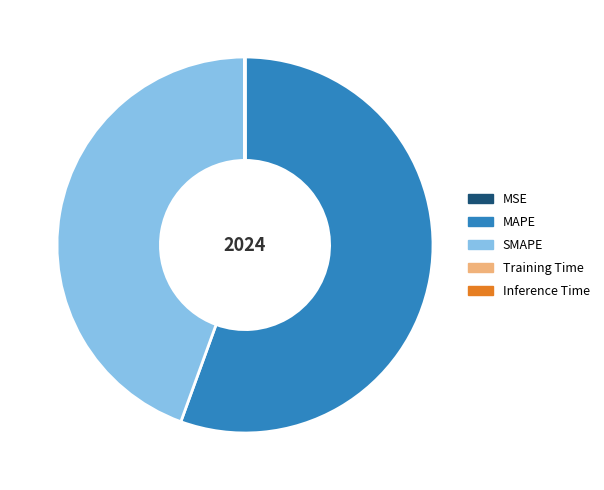

Which category has the biggest portion of the pie?

MAPE